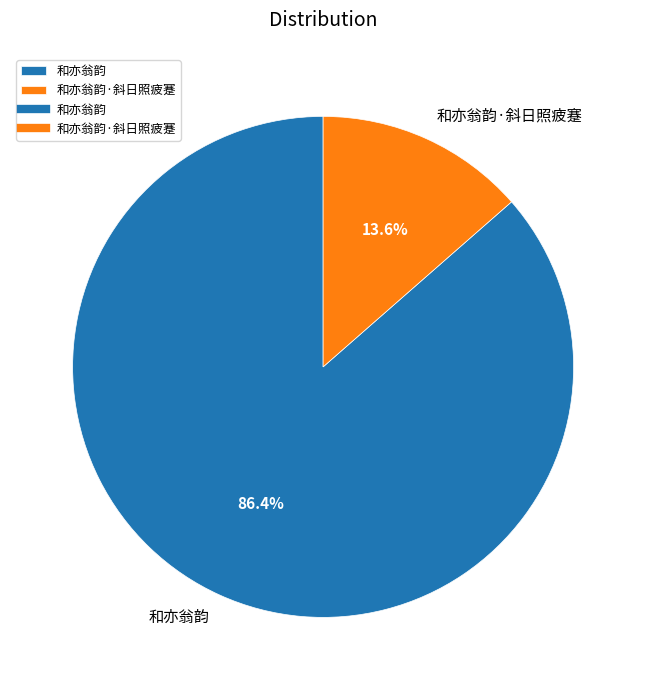

What percentage is the 和亦翁韵 slice, to the nearest percent?

86%